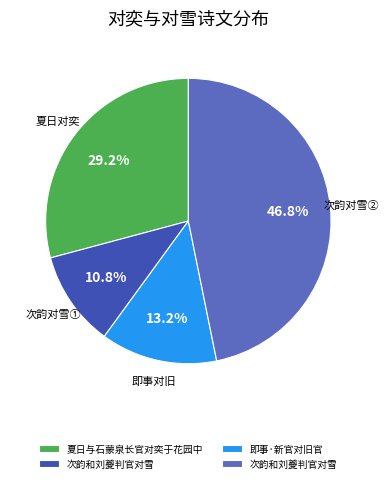

Is there any slice that represents more than half of the pie?

No